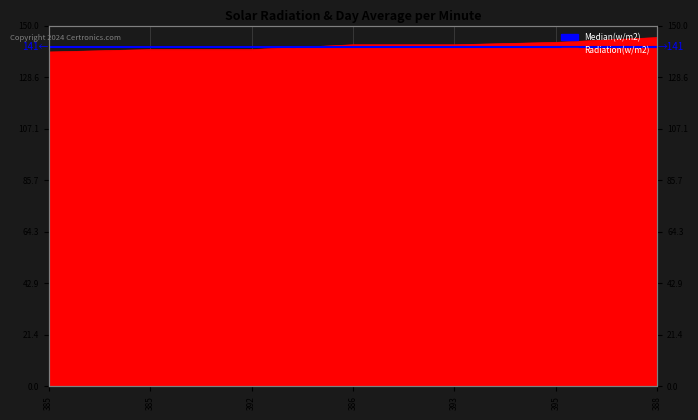

Which has a higher value, 386 or 388?

388